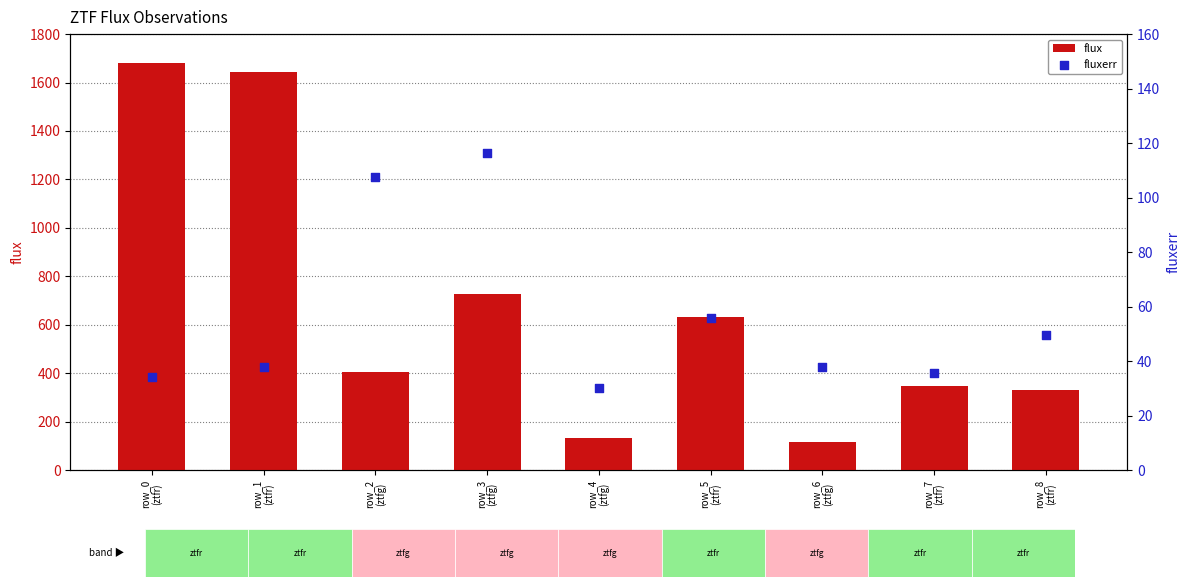

At how many categories does at least one series exceed 1550?

2